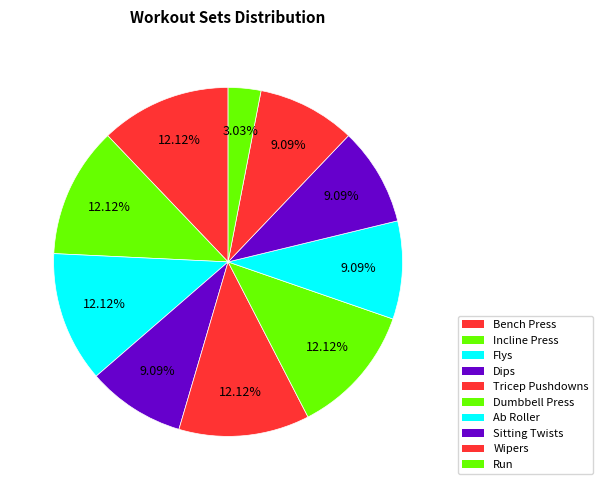

Which category has the smallest portion of the pie?

Run